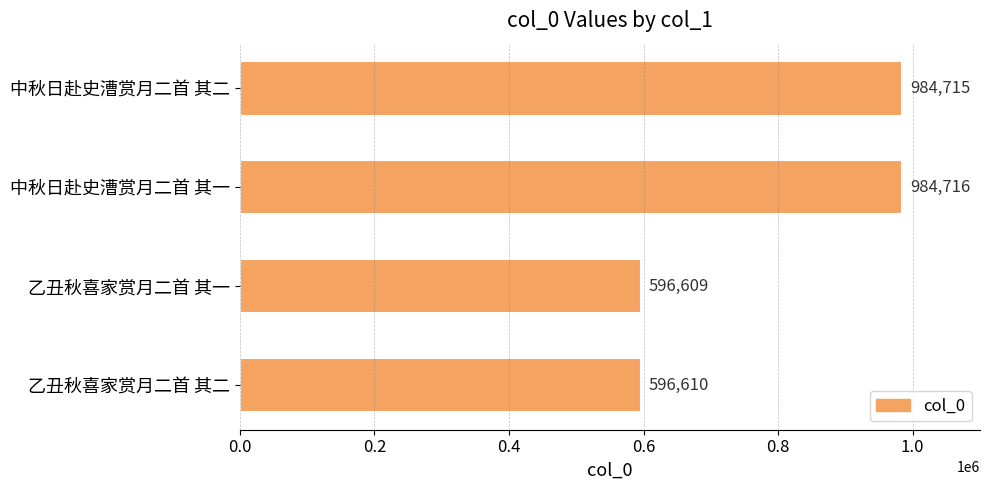

Reading bottom to top, what are all the values shown in this chart?

乙丑秋喜家赏月二首 其二=596610	乙丑秋喜家赏月二首 其一=596609	中秋日赴史漕赏月二首 其一=984716	中秋日赴史漕赏月二首 其二=984715